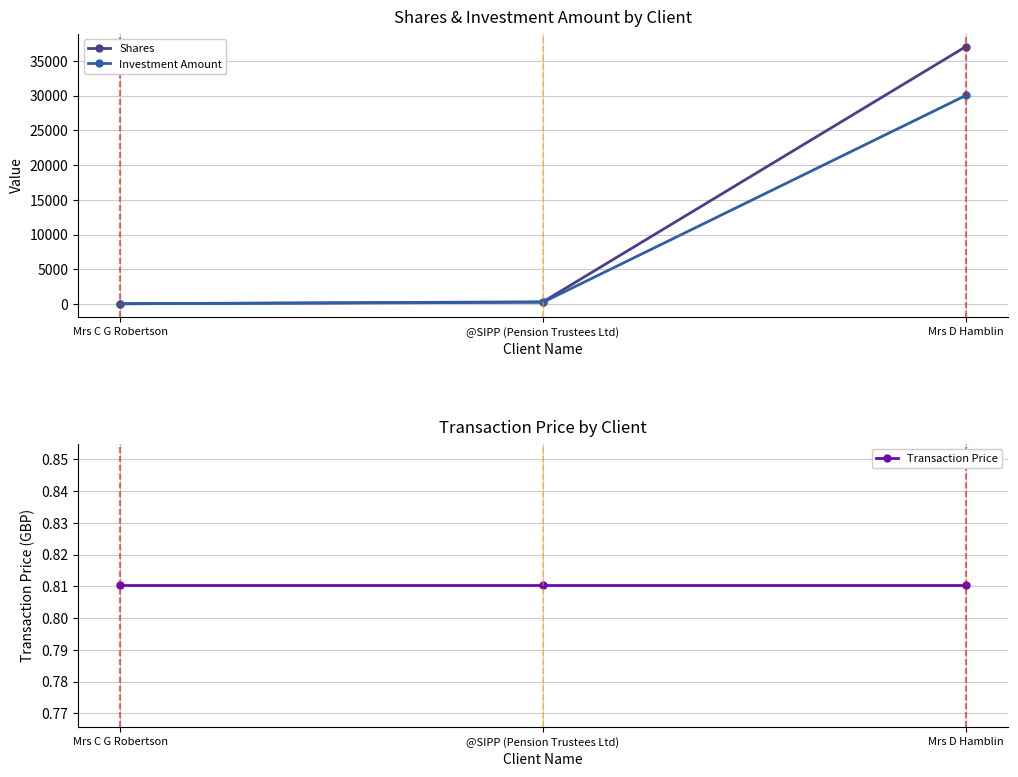

Between @SIPP (Pension Trustees Ltd) and Mrs D Hamblin, which is larger?

Mrs D Hamblin